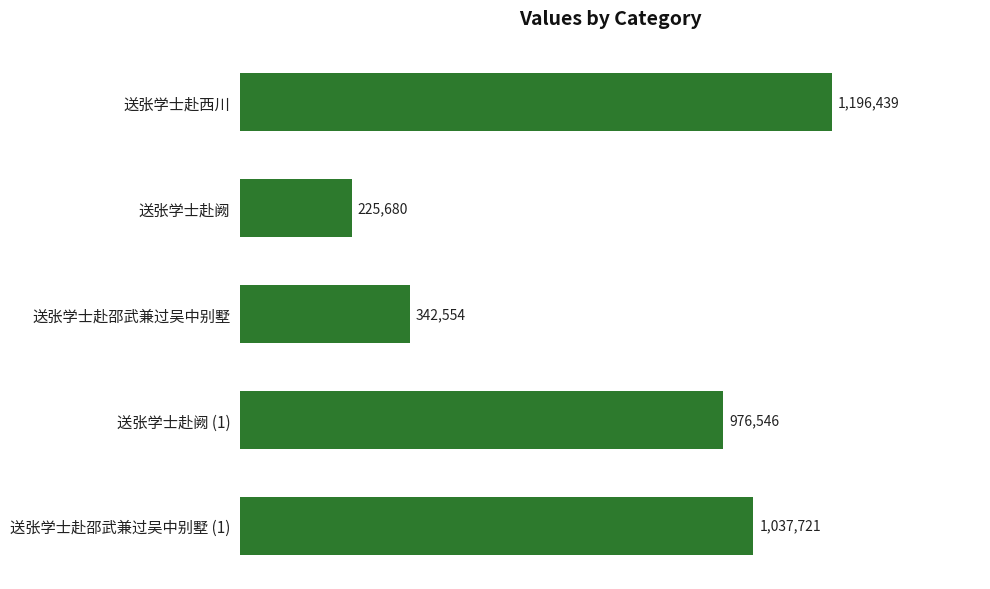

What is the minimum value shown in the chart?

225680